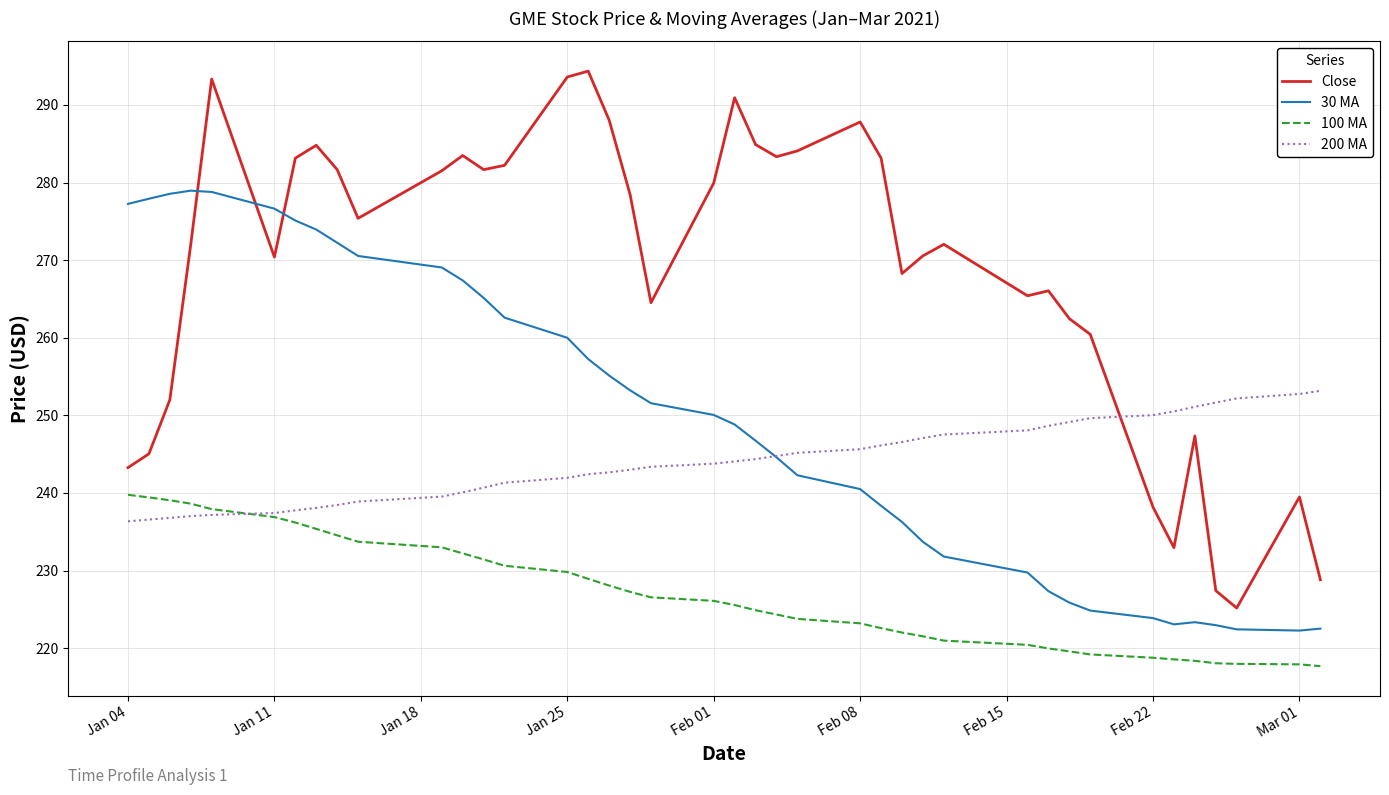

Which series has the largest total across all categories?

Close